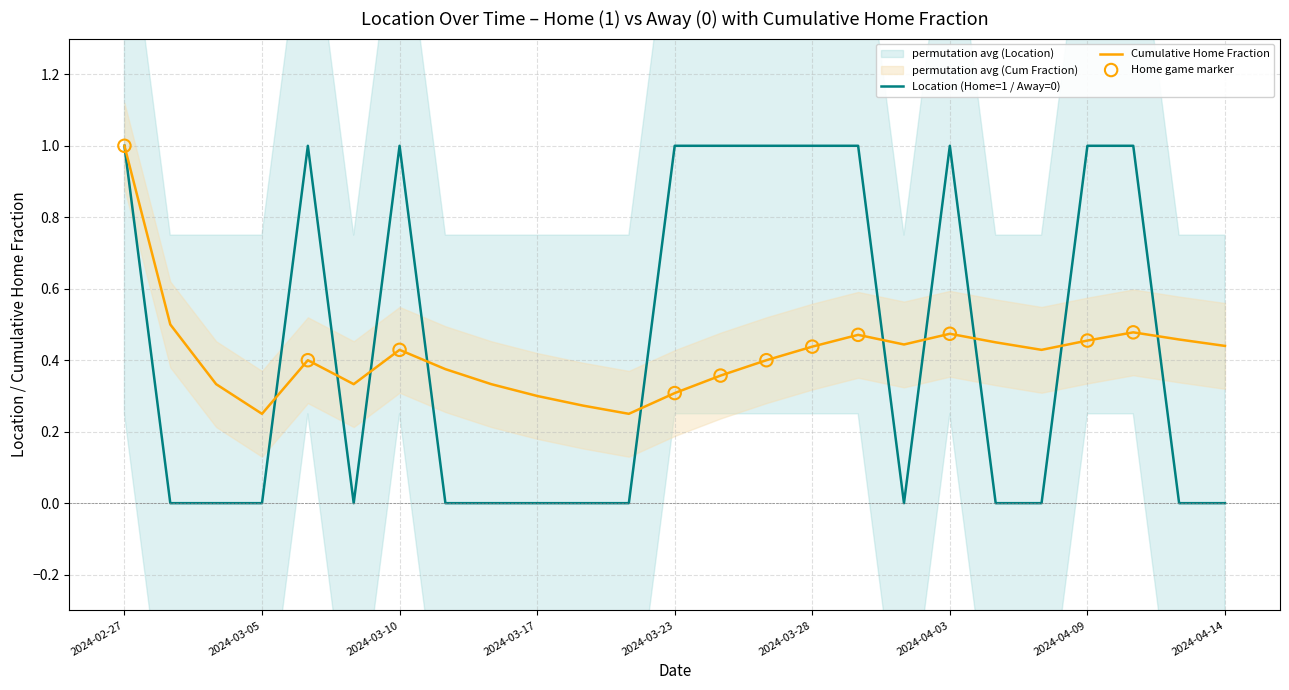

What are all the series names shown in the legend?

Location (Home=1 / Away=0), Cumulative Home Fraction